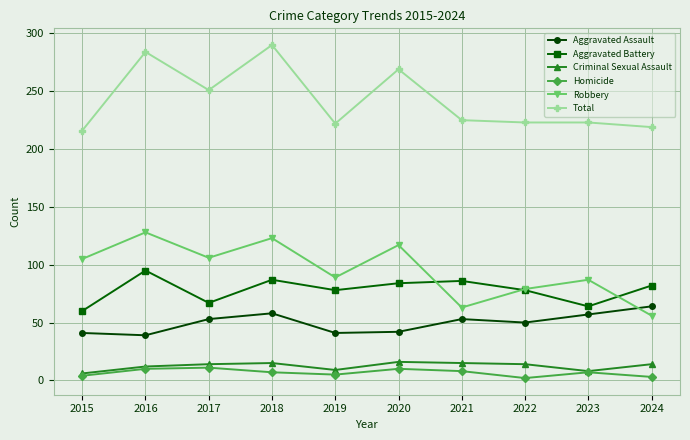

Count the number of categories in the chart.

10